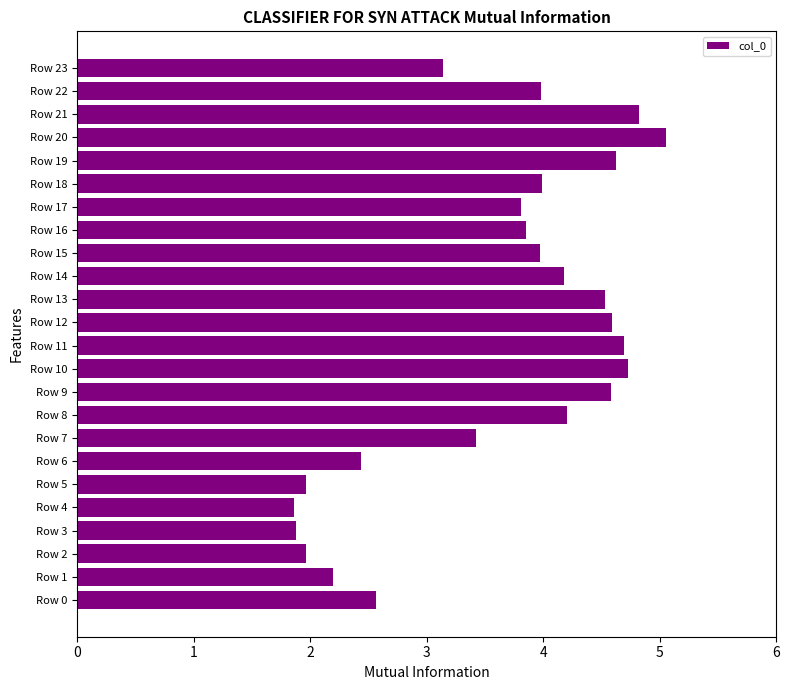

Reading bottom to top, transcribe all the data shown in this chart.

Row 0=2.6	Row 1=2.2	Row 2=2.0	Row 3=1.9	Row 4=1.9	Row 5=2.0	Row 6=2.4	Row 7=3.4	Row 8=4.2	Row 9=4.6	Row 10=4.7	Row 11=4.7	Row 12=4.6	Row 13=4.5	Row 14=4.2	Row 15=4.0	Row 16=3.9	Row 17=3.8	Row 18=4.0	Row 19=4.6	Row 20=5.1	Row 21=4.8	Row 22=4.0	Row 23=3.1